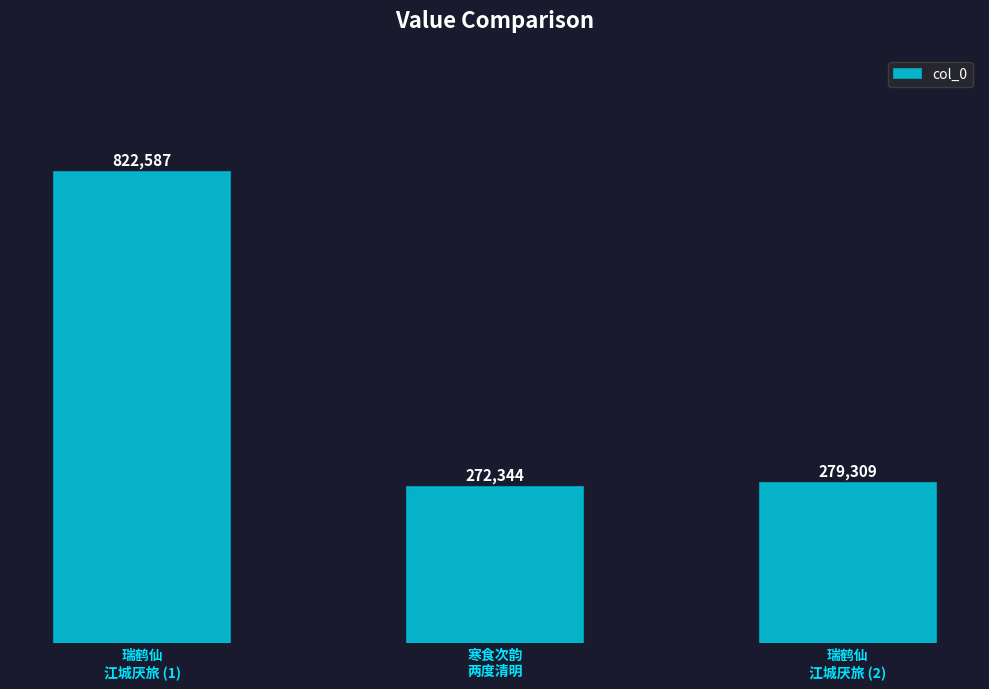

Reading right to left, extract all data points from this chart.

瑞鹤仙
江城厌旅 (2)=279309	寒食次韵
两度清明=272344	瑞鹤仙
江城厌旅 (1)=822587